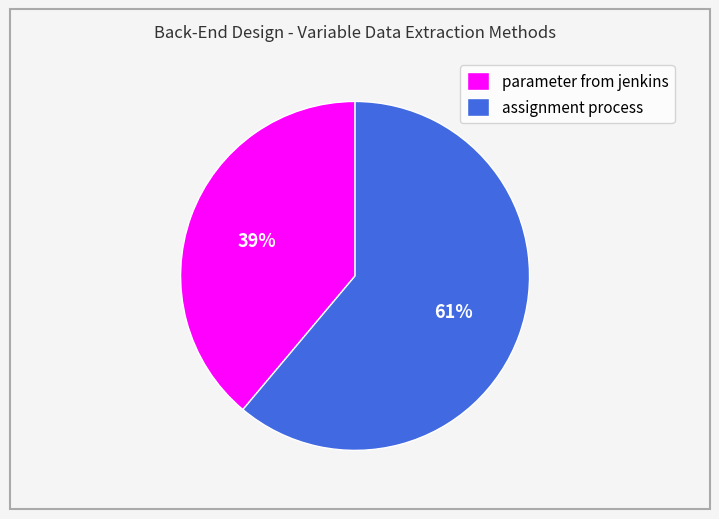

Which category has the smallest portion of the pie?

parameter from jenkins